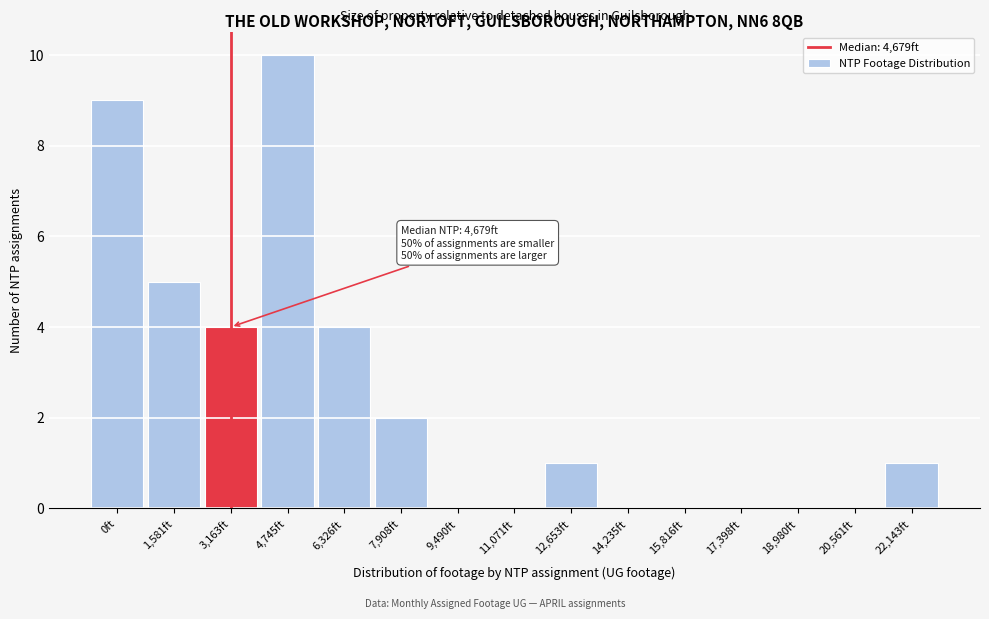

Reading left to right, list all the values displayed in this chart.

0ft=9	1,581ft=5	3,163ft=4	4,745ft=10	6,326ft=4	7,908ft=2	9,490ft=0	11,071ft=0	12,653ft=1	14,235ft=0	15,816ft=0	17,398ft=0	18,980ft=0	20,561ft=0	22,143ft=1